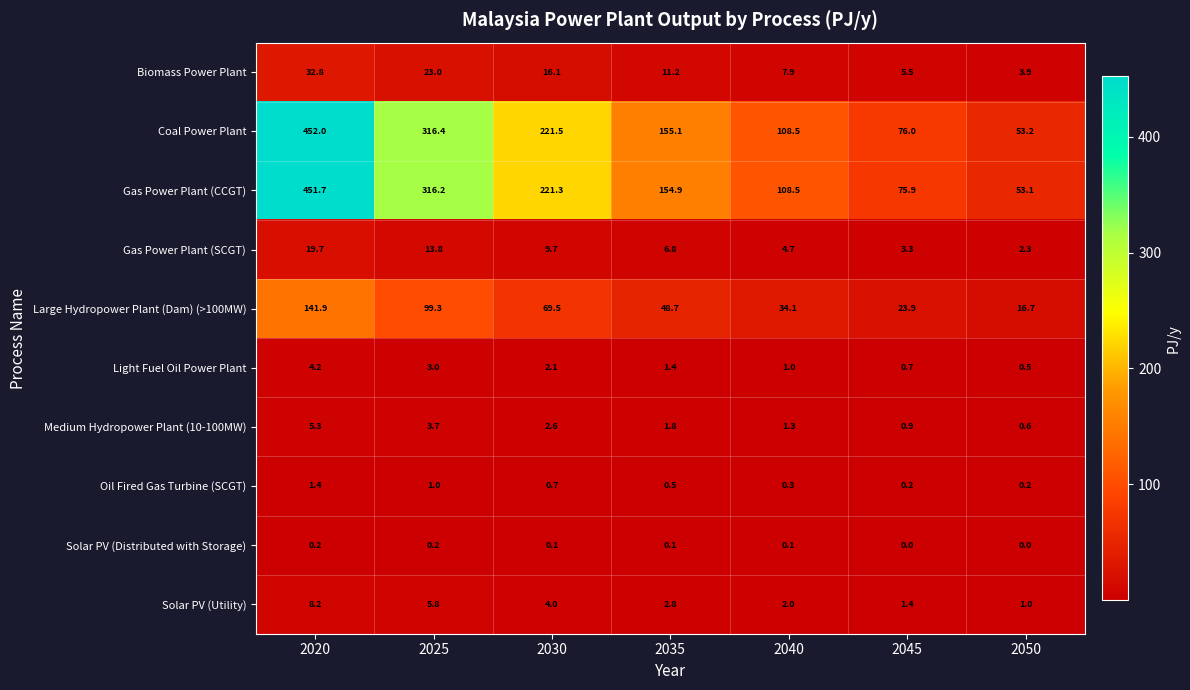

Which series has the largest total across all categories?

Coal Power Plant